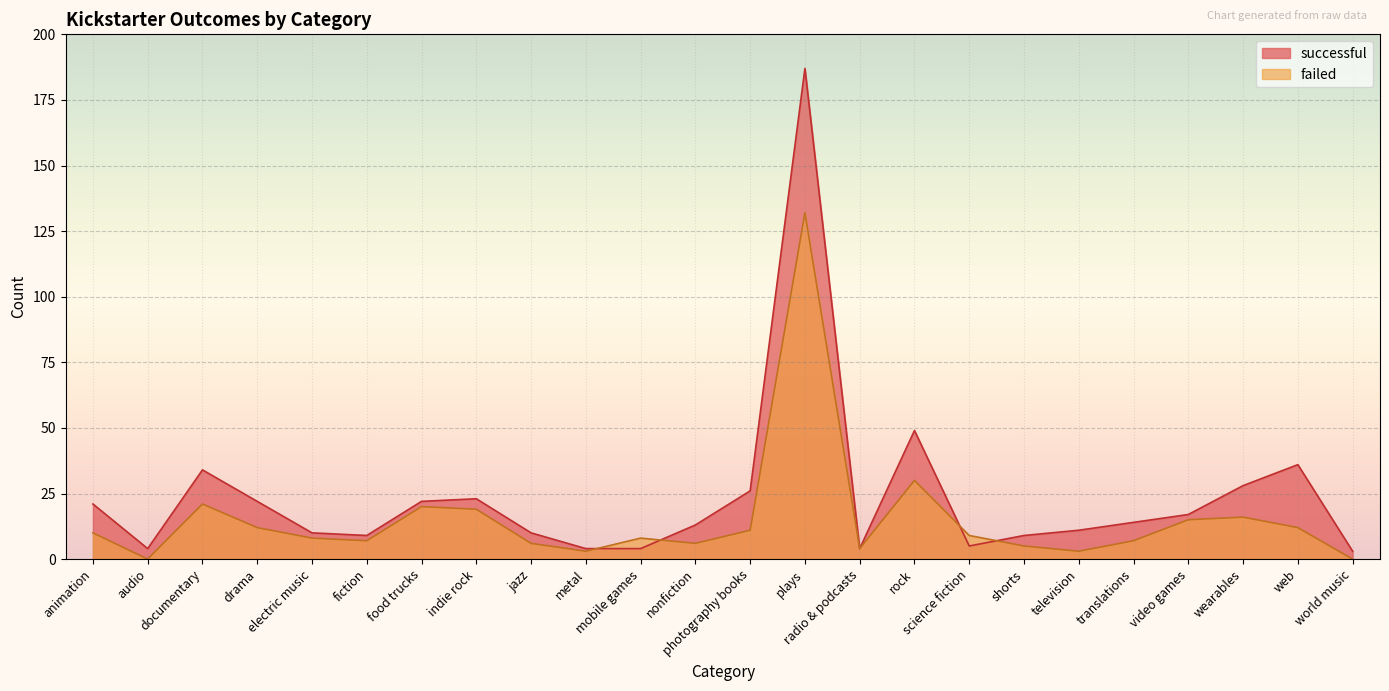

Where does the failed series first go above 9?

animation